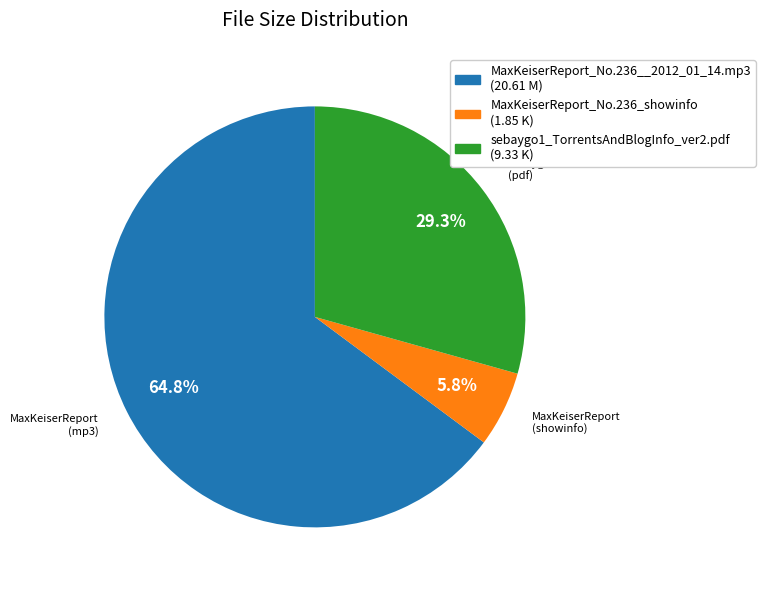

To the nearest percent, what is the average slice percentage?

33%